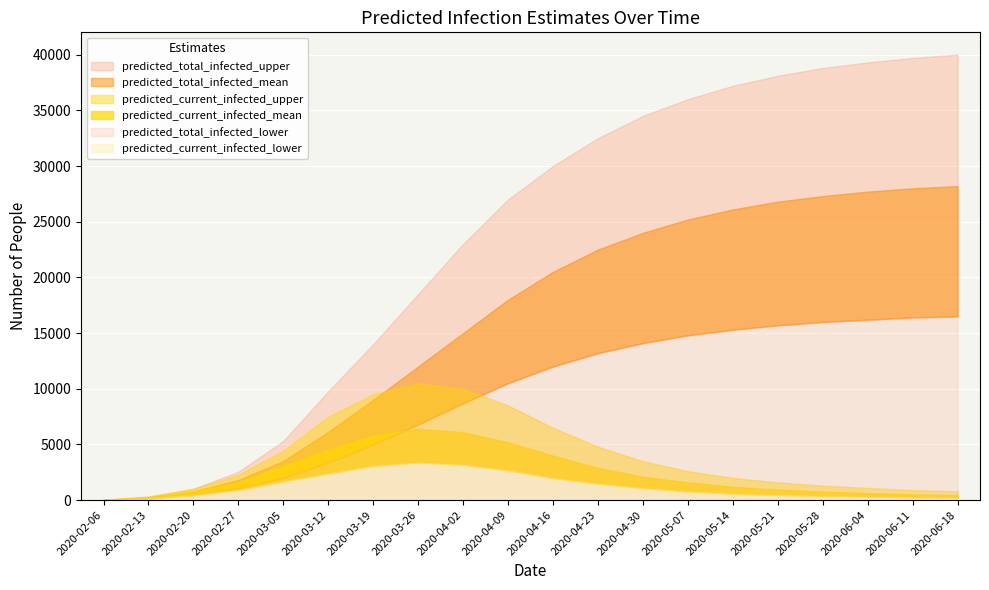

How many data points in predicted_total_infected_mean are less than 20500?

10